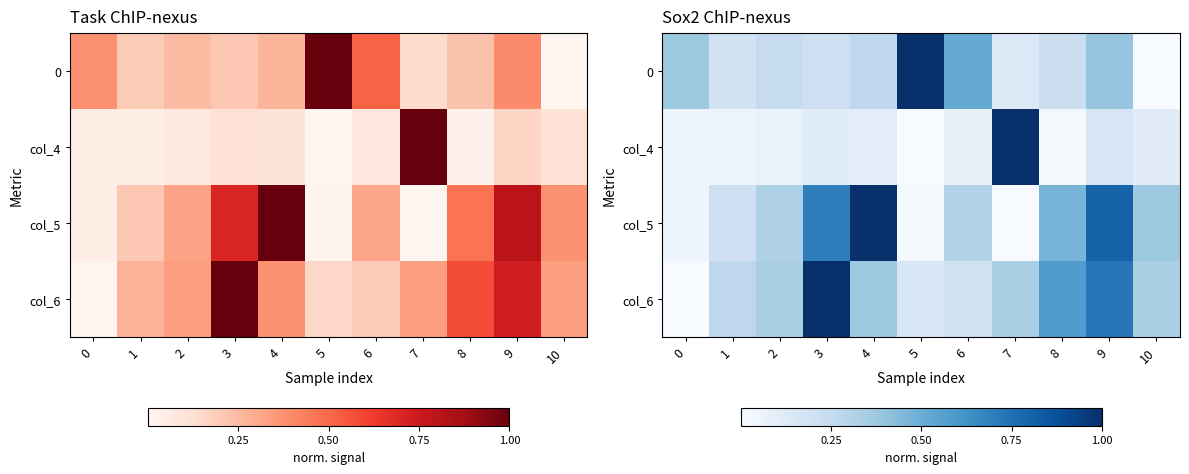

Is it true that col_6 equals 0.5 at 1?

False